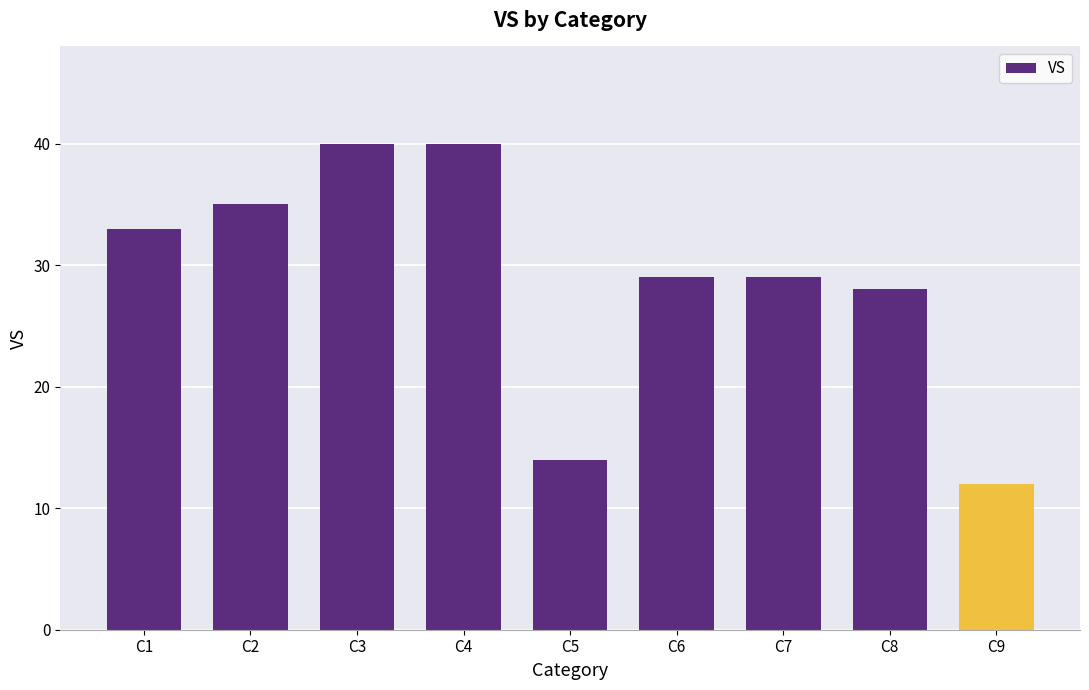

Which label corresponds to the smallest value in the chart?

C9